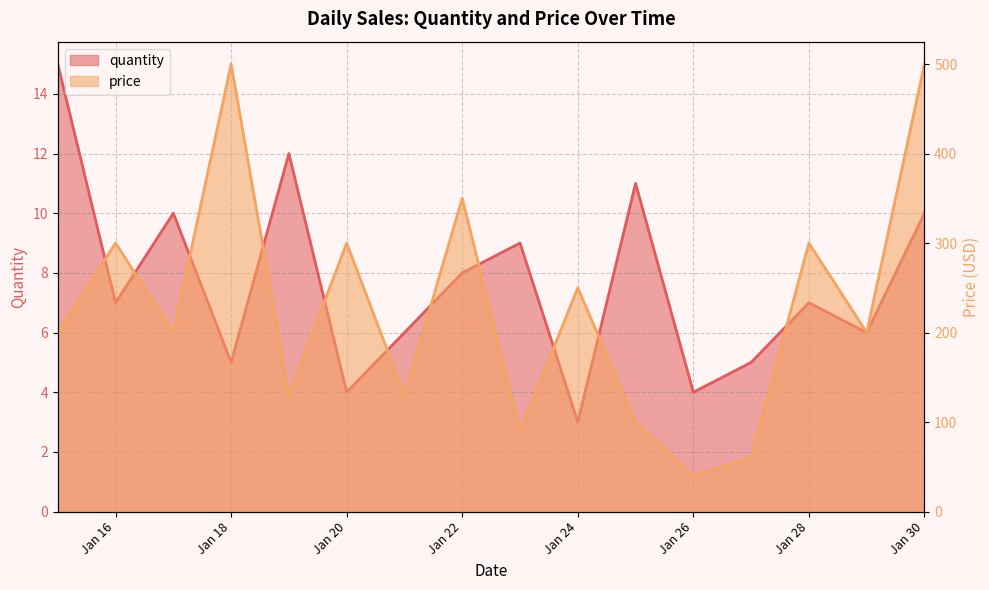

Which series has the largest total across all categories?

price